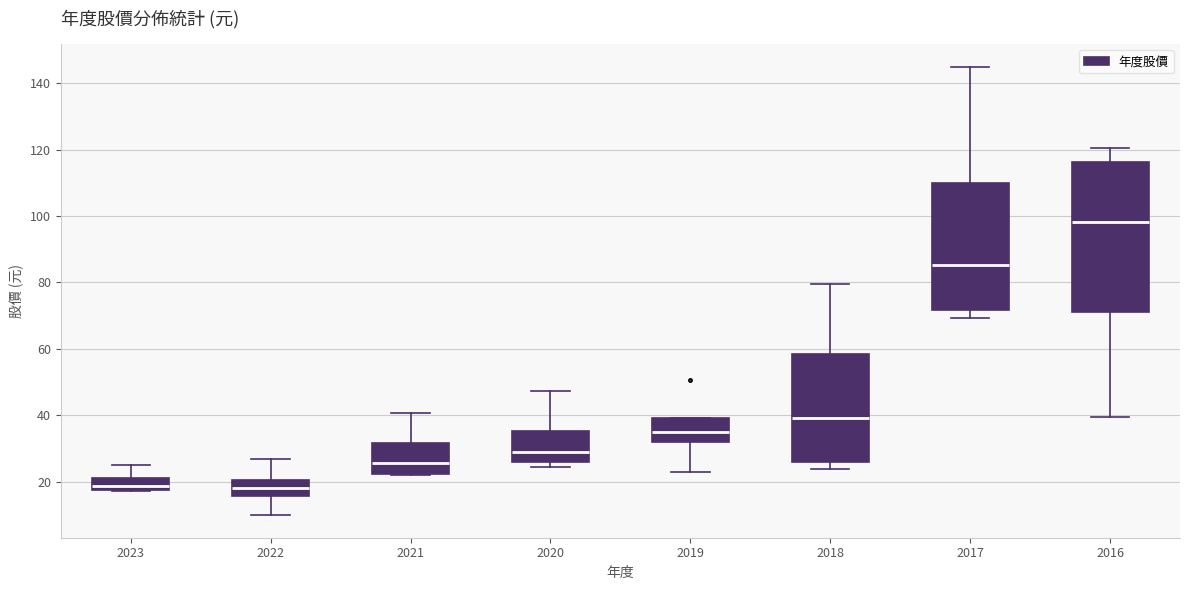

Reading left to right, read every box against the y-axis: the position of its median line, the range the box covers, and the ends of its whiskers. The values are not printed on the chart, so give them approximately, as read against the axis.

2023: median 18 (just above the box's lower edge), box 18 to 22, whiskers 18 to 24
2022: median 18, box 16 to 20, whiskers 10 to 26
2021: median 26, box 22 to 32, whiskers 22 to 40
2020: median 28, box 26 to 36, whiskers 24 to 48
2019: median 36, box 32 to 40, whiskers 24 to 40
2018: median 40, box 26 to 58, whiskers 24 to 80
2017: median 86, box 72 to 110, whiskers 70 to 146
2016: median 98, box 72 to 116, whiskers 40 to 120